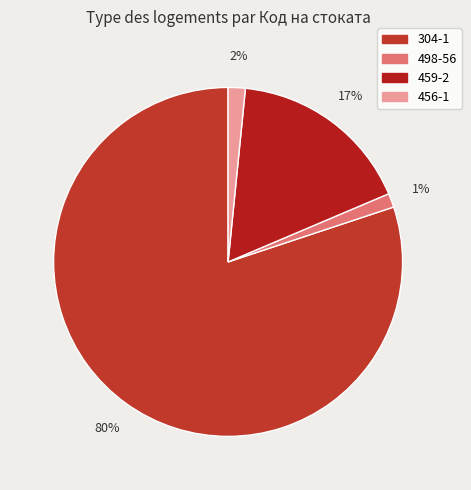

How many slices are in this pie chart?

4